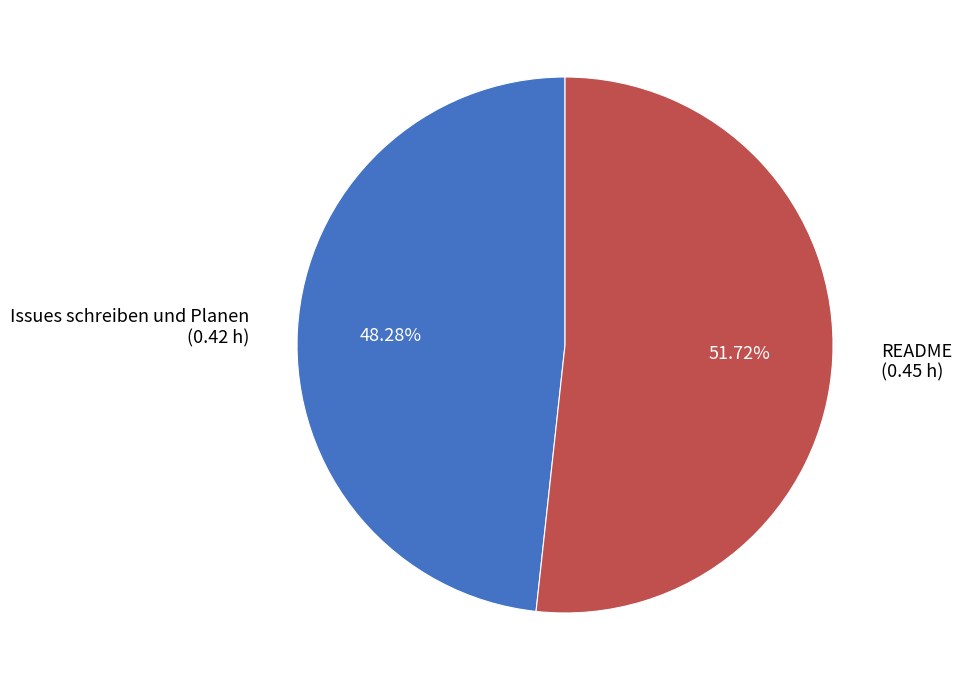

To the nearest percent, what portion does Issues schreiben und Planen represent?

48%